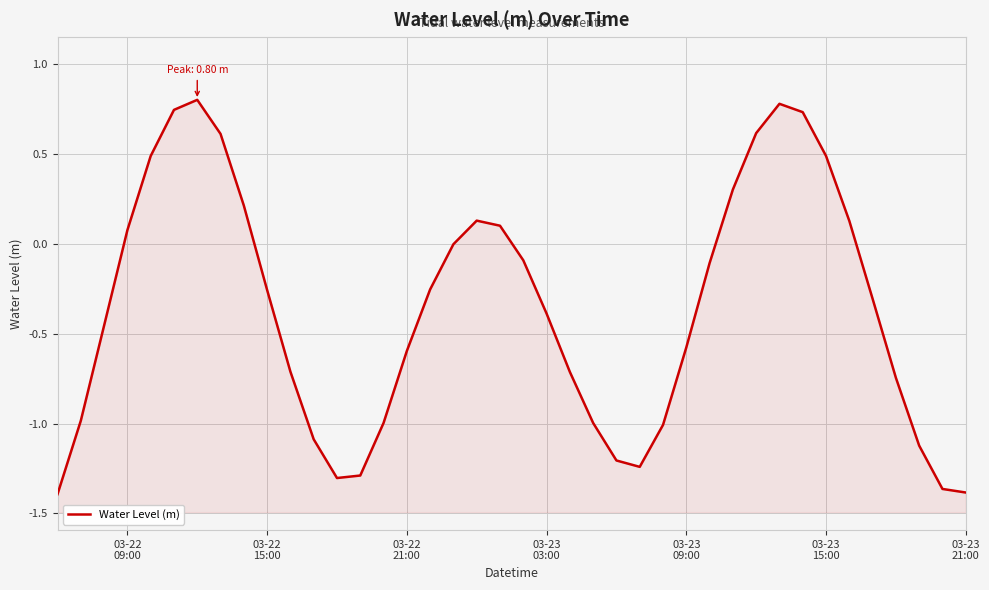

Reading left to right, list all the values displayed in this chart.

-1.4	-1.0	-0.5	0.1	0.5	0.7	0.8	0.6	0.2	-0.3	-0.7	-1.1	-1.3	-1.3	-1.0	-0.6	-0.3	-0.0	0.1	0.1	-0.1	-0.4	-0.7	-1.0	-1.2	-1.2	-1.0	-0.6	-0.1	0.3	0.6	0.8	0.7	0.5	0.1	-0.3	-0.7	-1.1	-1.4	-1.4